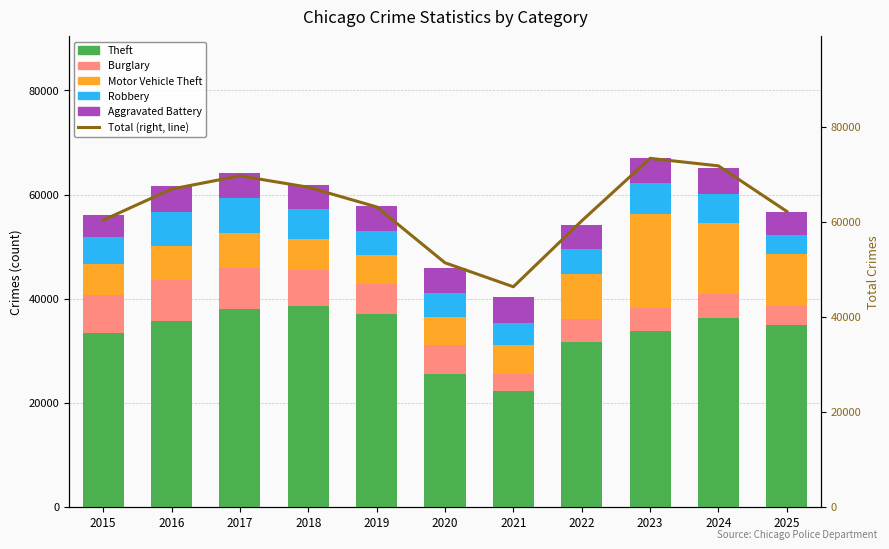

At which label is Aggravated Battery closest to 4621?

2018